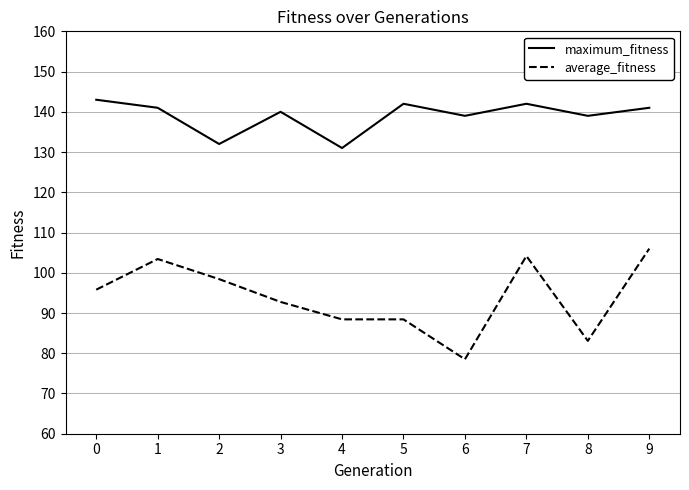

What value does the maximum_fitness series have at 6?

139.0